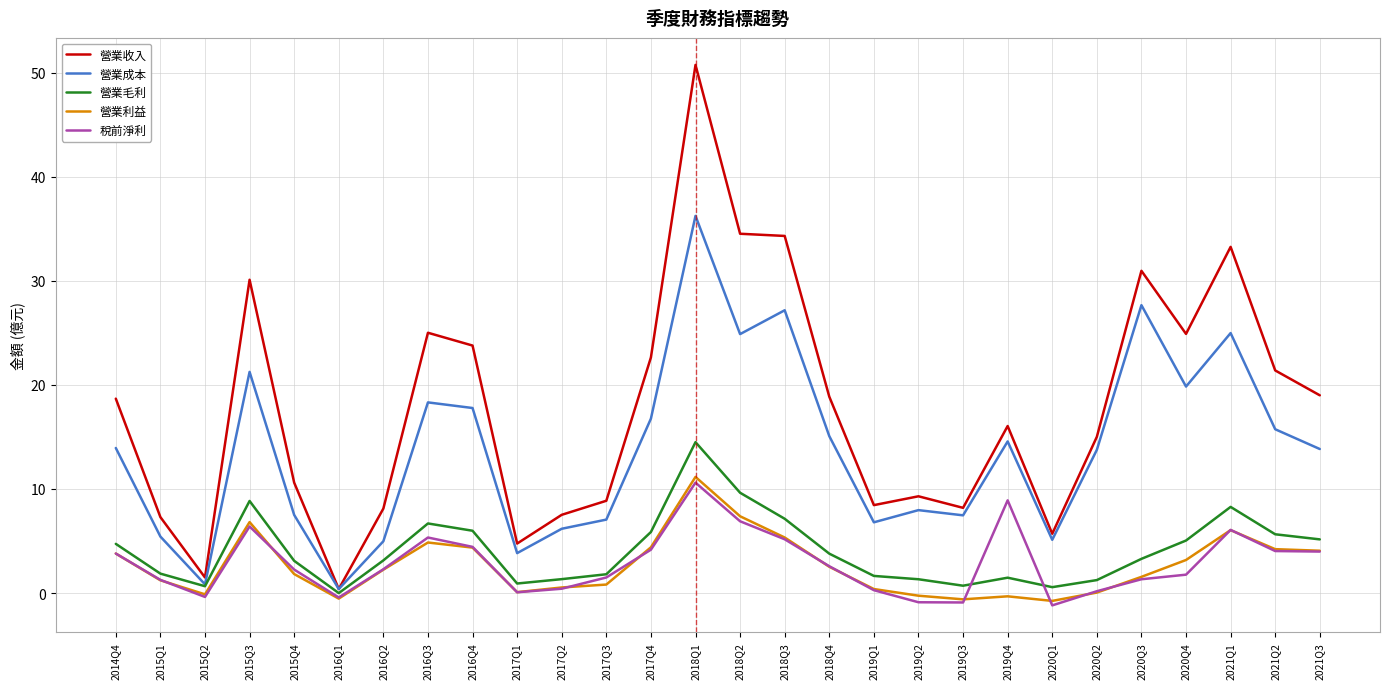

Which series has the largest total across all categories?

營業收入